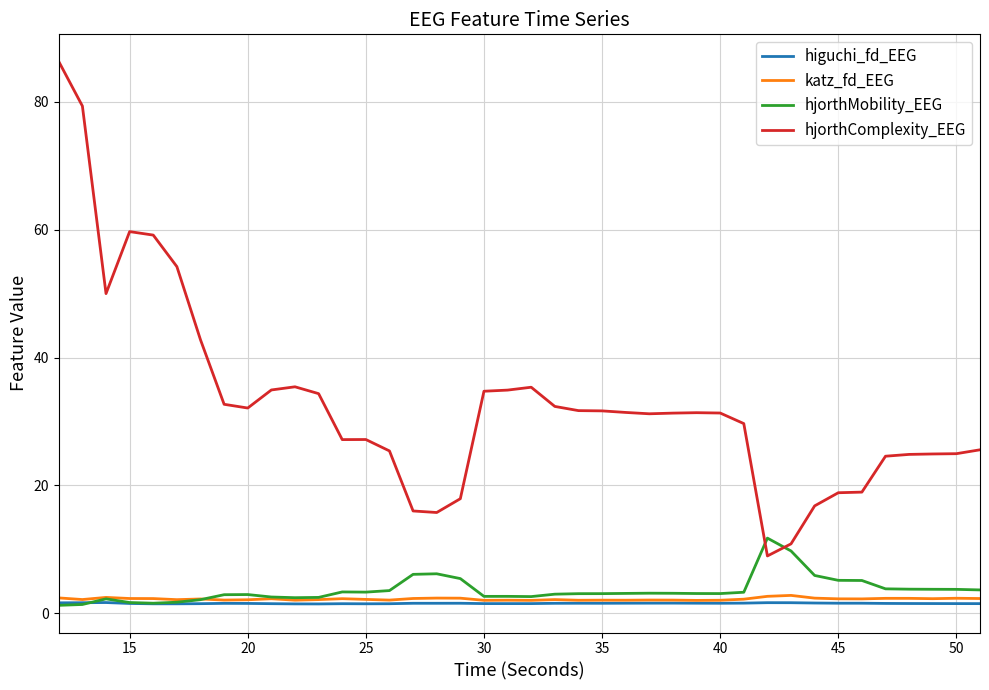

What is the lowest value of the hjorthComplexity_EEG series?

9.0